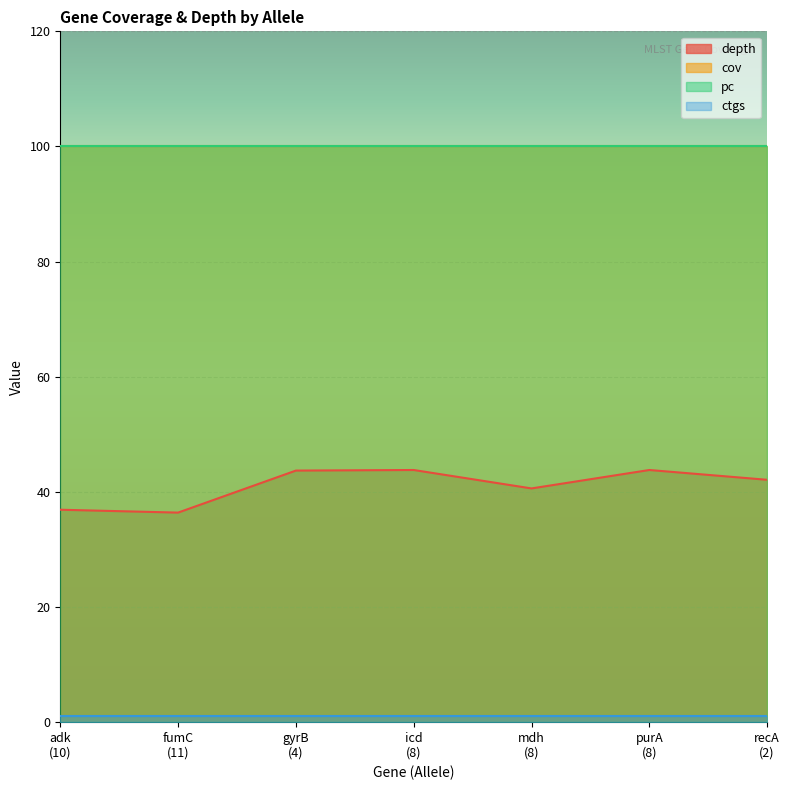

Is it true that depth equals 18.5 at 10?

False